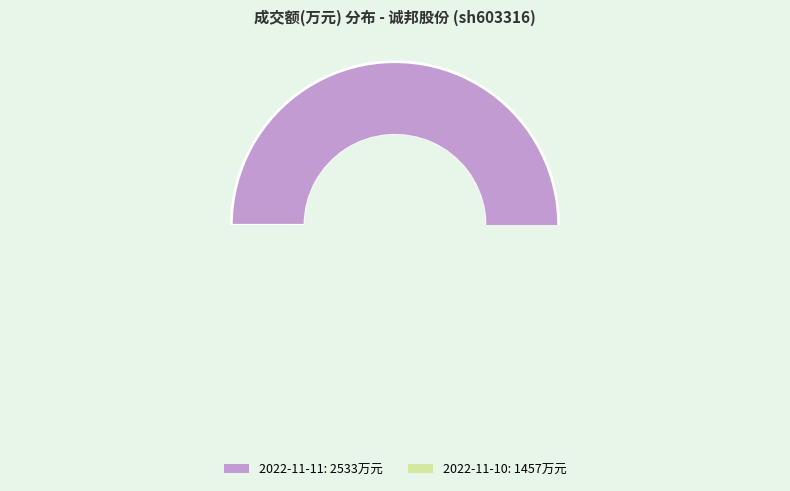

Combined, what portion of the pie is 2022-11-10 and 2022-11-11?

100.0%